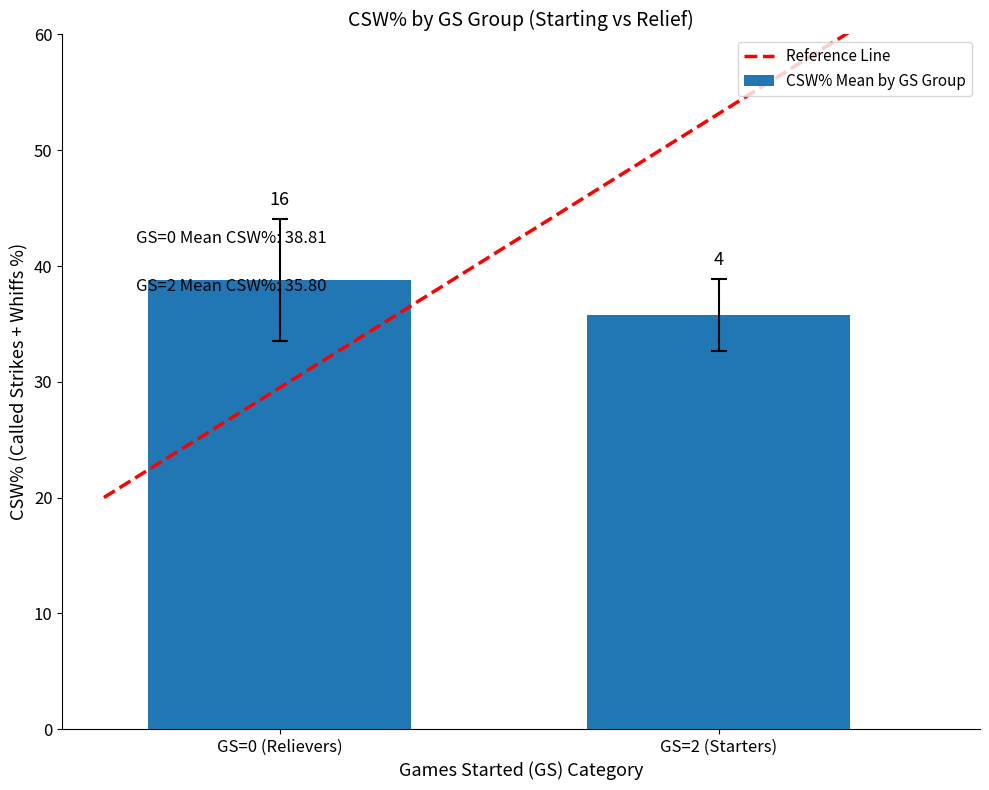

How many bars are there in total?

2